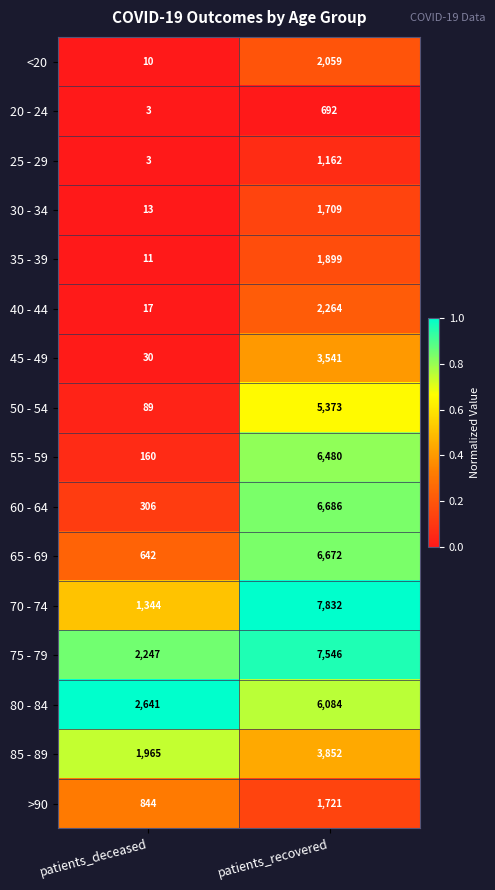

What is the total value across all series at patients_recovered?

65572